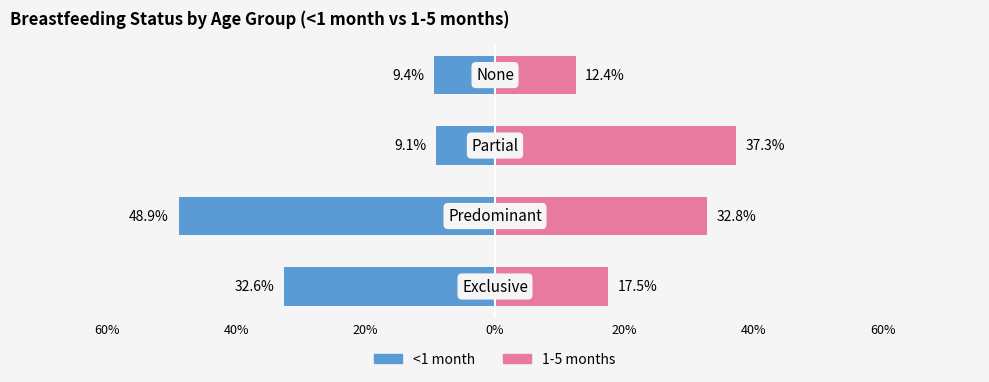

Which series has the largest total across all categories?

1-5 months